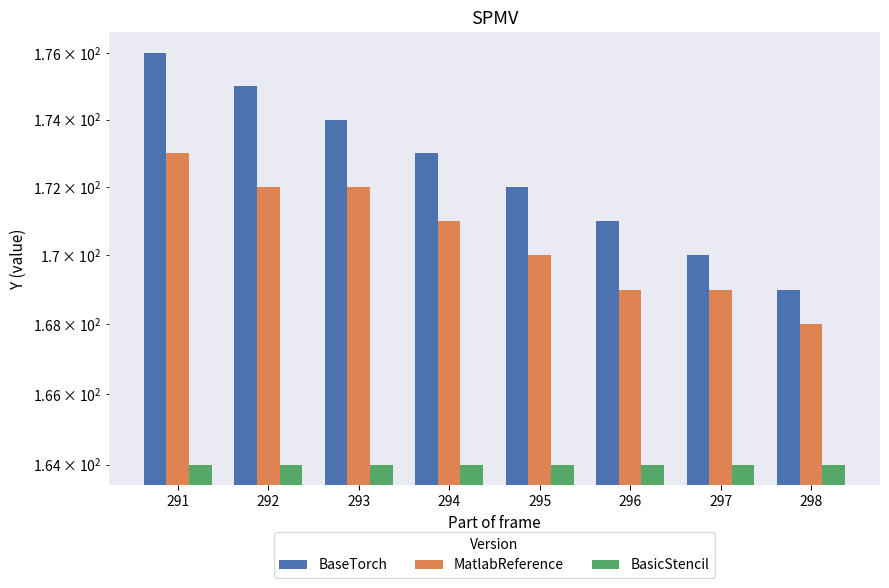

Which series has the largest range (max minus min)?

BaseTorch